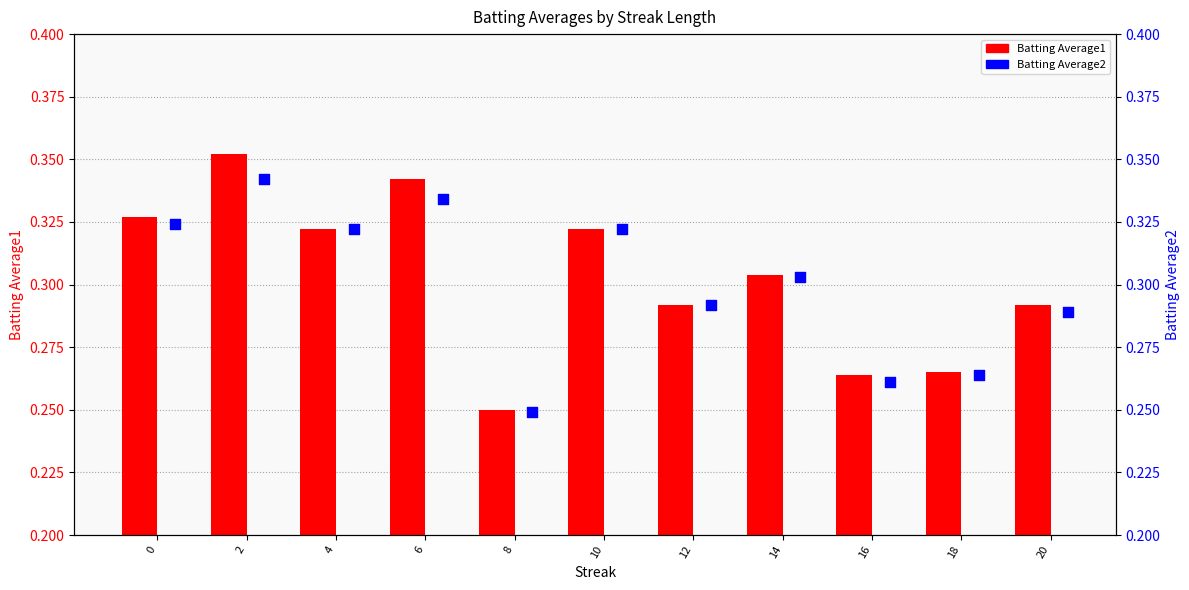

Which series reaches the minimum Y coordinate?

Batting Average2